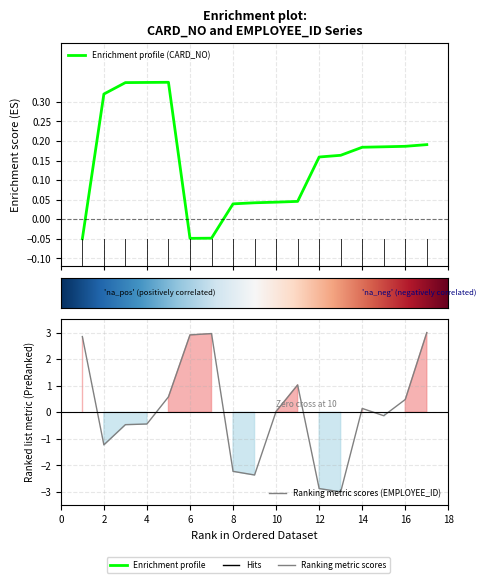

Rank the series at 9 from lowest to highest value.

EMPLOYEE_ID, CARD_NO